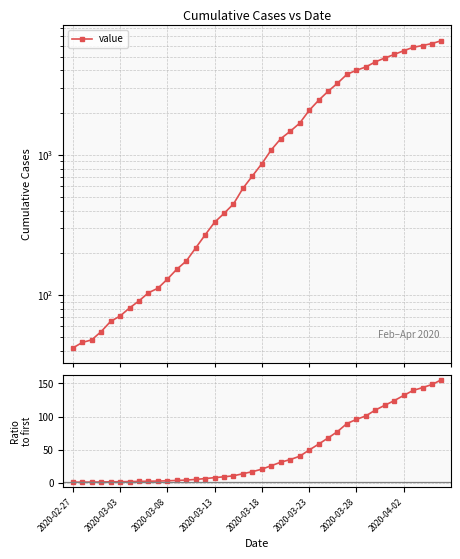

Reading right to left, what are all the values shown in this chart?

value: 6527.0	6226.0	6028.0	5849.0	5531.0	5202.0	4908.0	4605.0	4237.0	4015.0	3754.0	3244.0	2838.0	2449.0	2075.0	1683.0	1474.0	1305.0	1087.0	866.0	708.0	578.0	447.0	383.0	331.0	269.0	217.0	175.0	153.0	130.0	112.0	104.0	91.0	81.0	71.0	65.0	55.0	48.0	46.0	42.0
ratio to first: 155.4	148.2	143.5	139.3	131.7	123.9	116.9	109.6	100.9	95.6	89.4	77.2	67.6	58.3	49.4	40.1	35.1	31.1	25.9	20.6	16.9	13.8	10.6	9.1	7.9	6.4	5.2	4.2	3.6	3.1	2.7	2.5	2.2	1.9	1.7	1.5	1.3	1.1	1.1	1.0